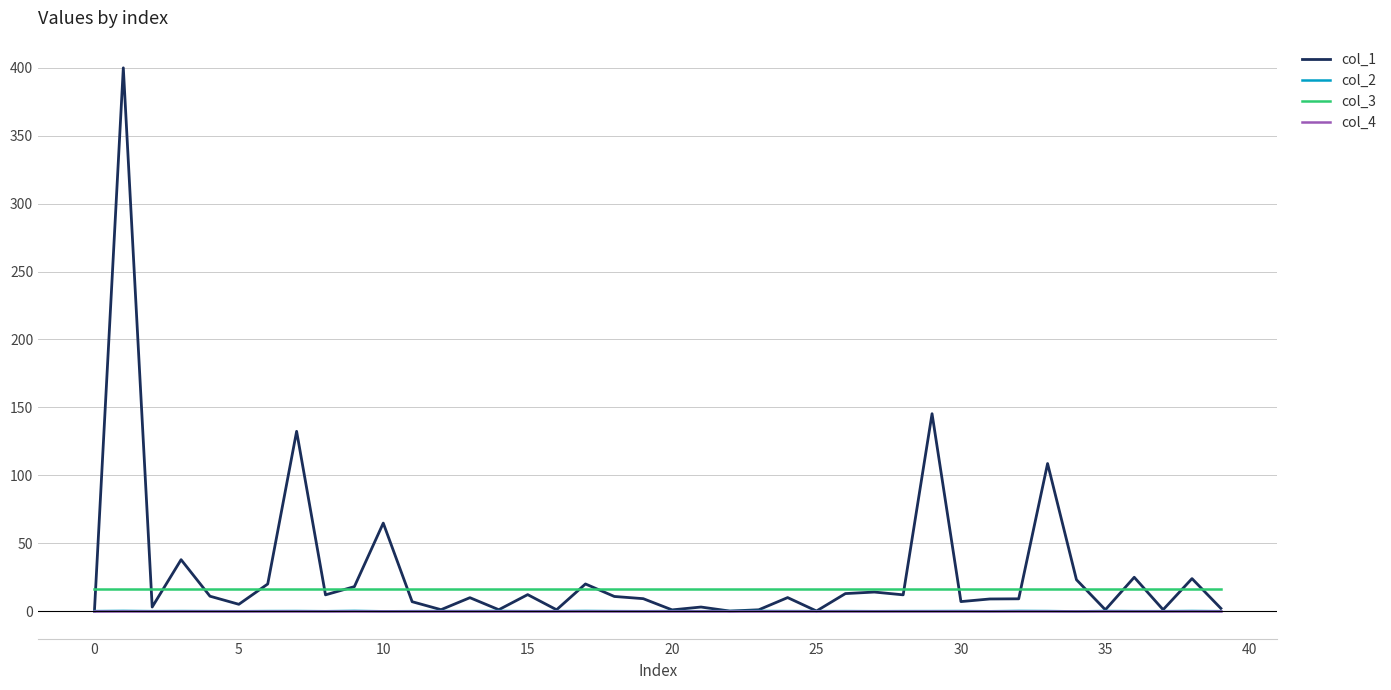

Which series has the largest range (max minus min)?

col_1